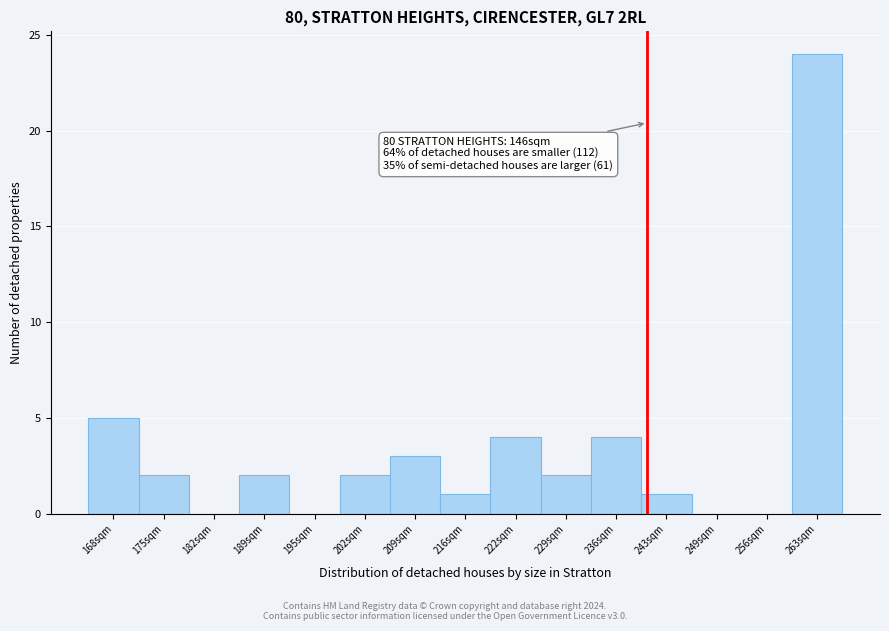

Reading left to right, transcribe all the data shown in this chart.

168sqm=5	175sqm=2	182sqm=0	189sqm=2	195sqm=0	202sqm=2	209sqm=3	216sqm=1	222sqm=4	229sqm=2	236sqm=4	243sqm=1	249sqm=0	256sqm=0	263sqm=24